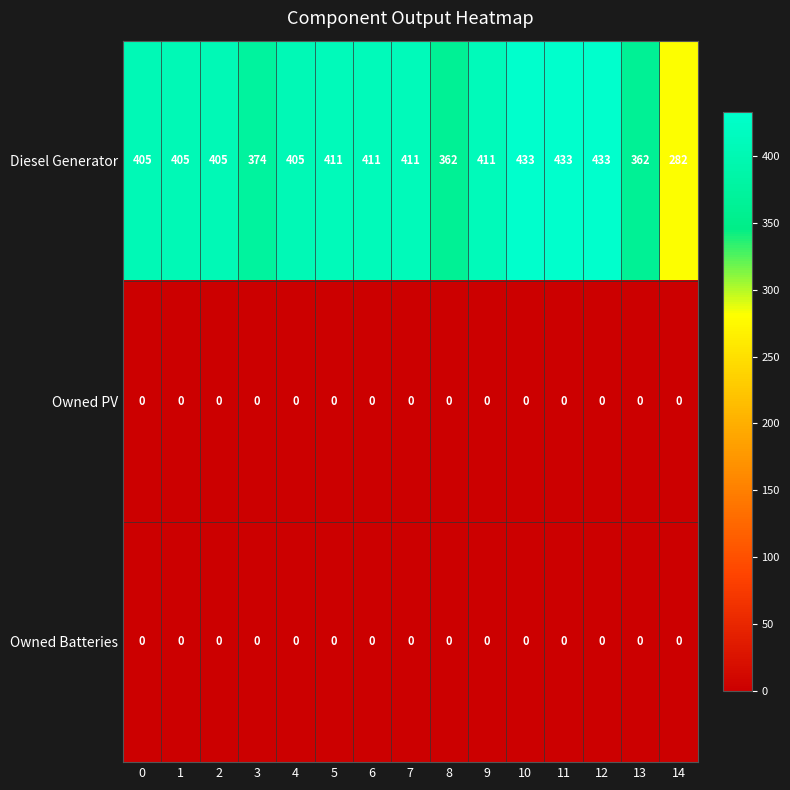

Is the value of Owned PV at 1 greater than the value of Diesel Generator at 9?

No